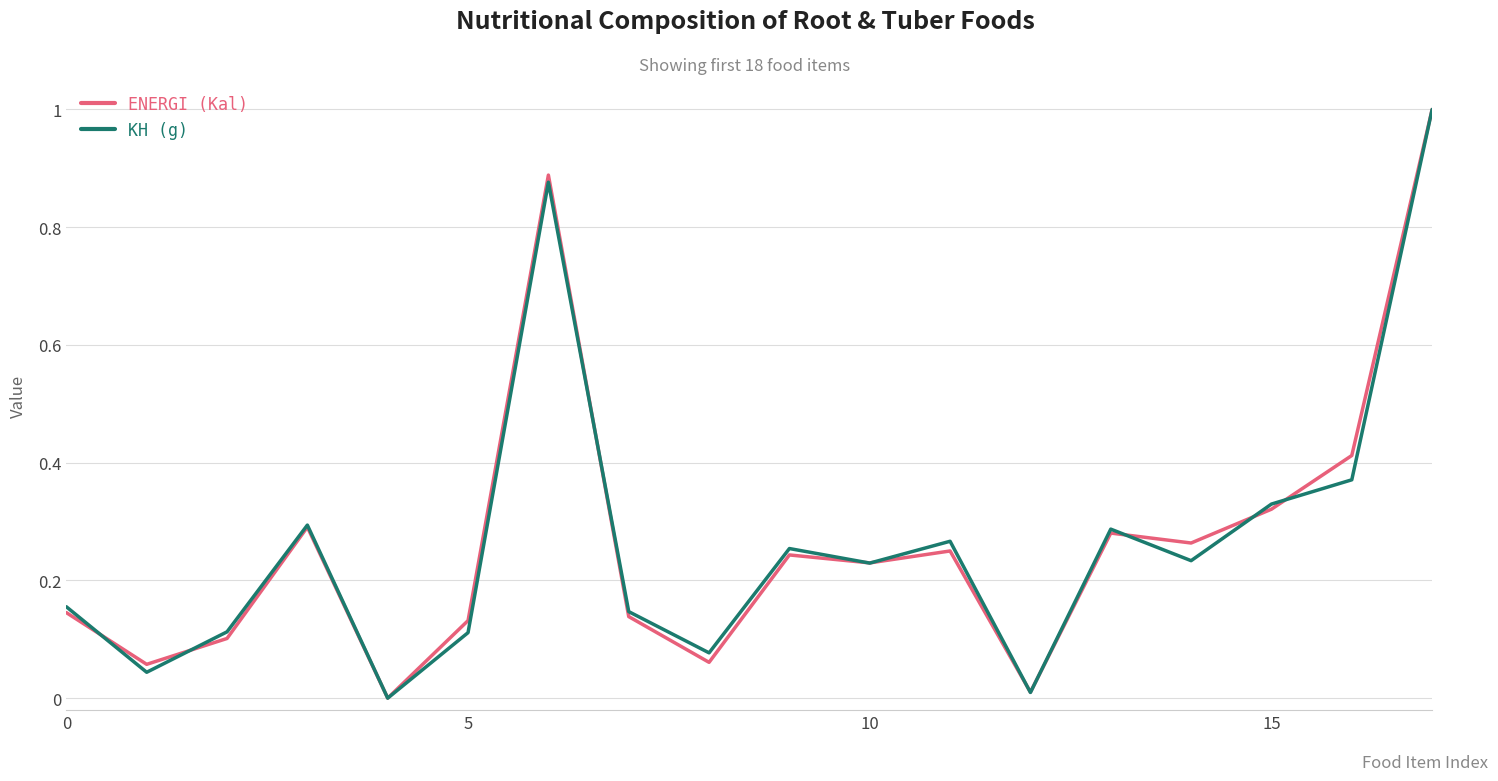

What is the maximum value shown in the chart?

1.0